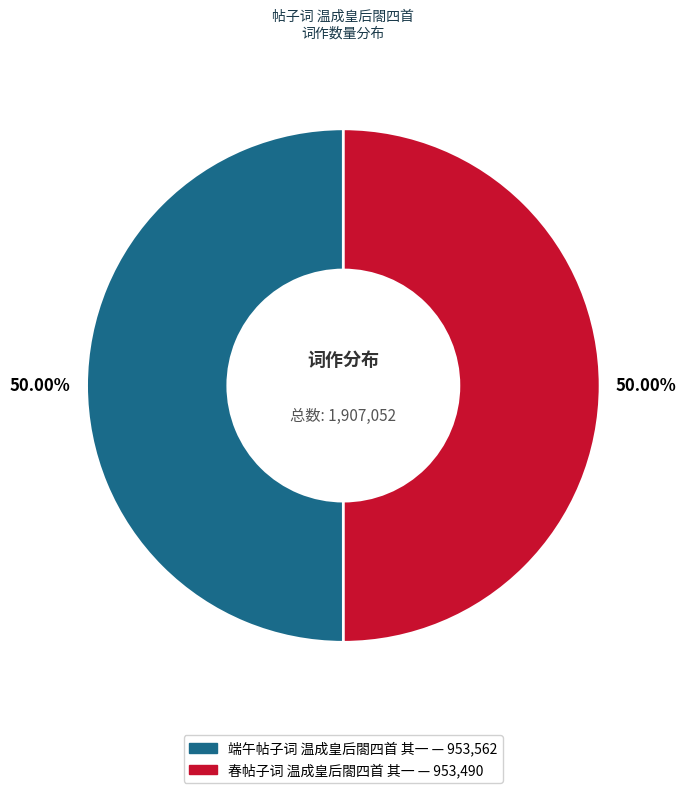

Do 端午帖子词 温成皇后閤四首 其一 and 春帖子词 温成皇后閤四首 其一 together represent more than half of the pie?

Yes